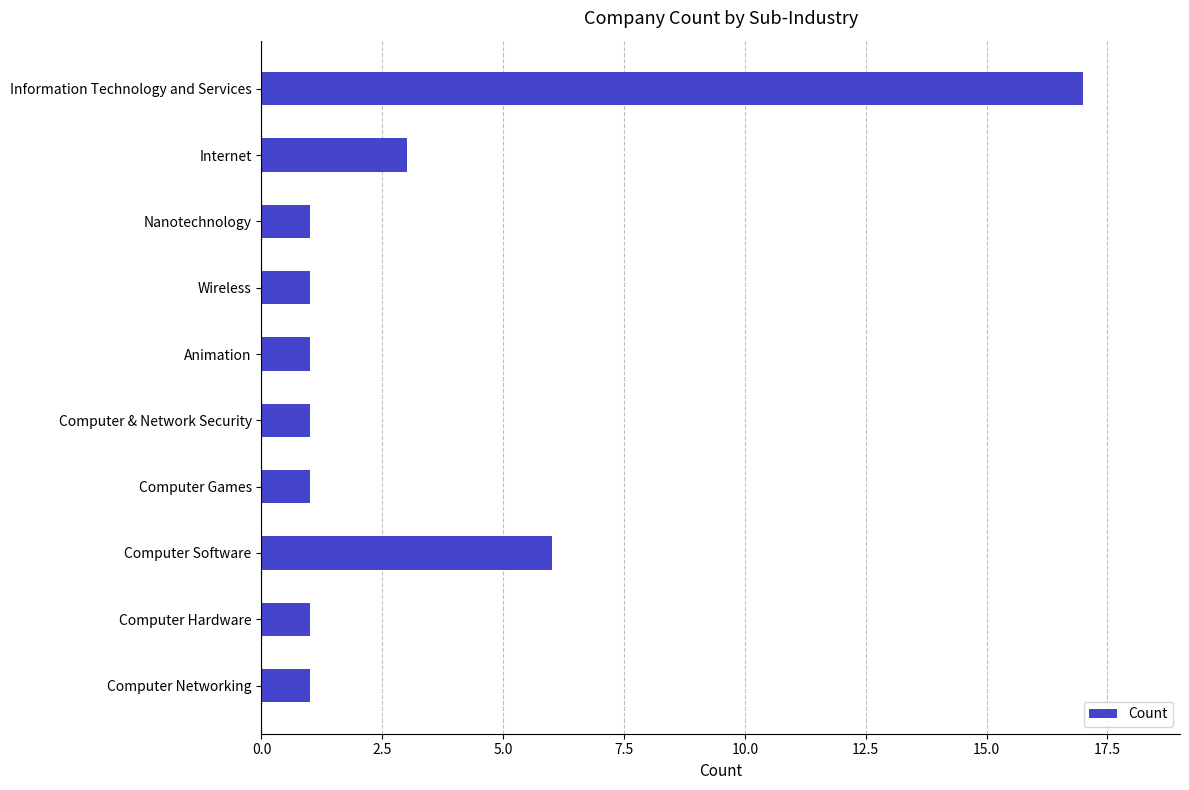

Which label corresponds to the largest value in the chart?

Information Technology and Services